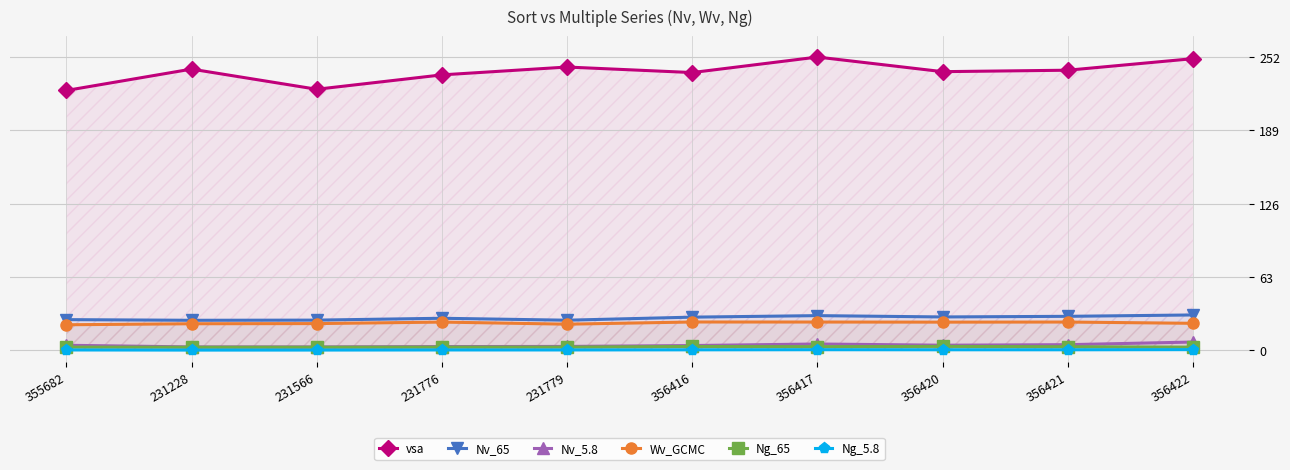

Reading left to right, what are all the values shown in this chart?

vsa: 223.3	241.6	224.3	236.7	243.4	238.7	252.0	239.4	240.7	250.6
Nv_65: 26.2	25.6	25.8	27.4	25.7	28.3	29.6	28.5	29.0	30.2
Nv_5.8: 4.1	2.7	2.7	3.0	3.1	3.9	5.2	4.2	4.6	6.9
Wv_GCMC: 21.8	22.6	22.8	24.1	22.3	24.2	24.1	24.0	24.1	23.0
Ng_65: 2.6	2.5	2.5	2.6	2.6	3.1	2.9	3.2	2.9	2.5
Ng_5.8: 0.1	0.0	0.0	0.1	0.1	0.2	0.3	0.3	0.3	0.4